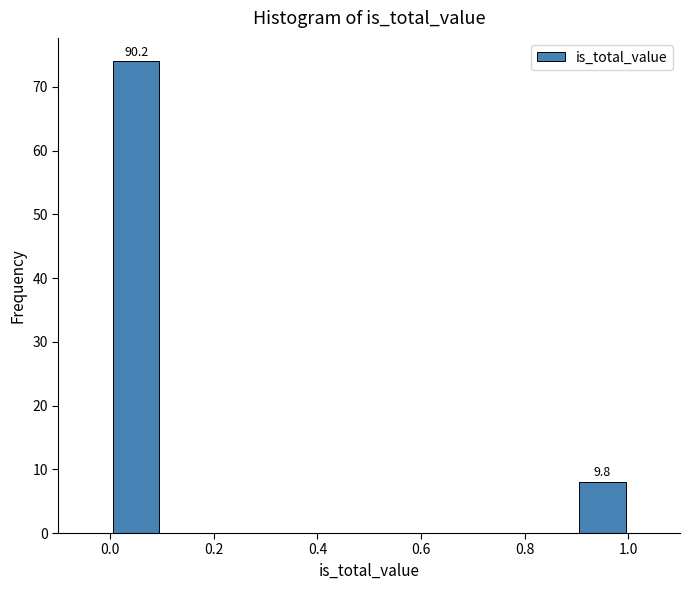

Which range on the x-axis has the tallest bar?

0.0 to 0.1